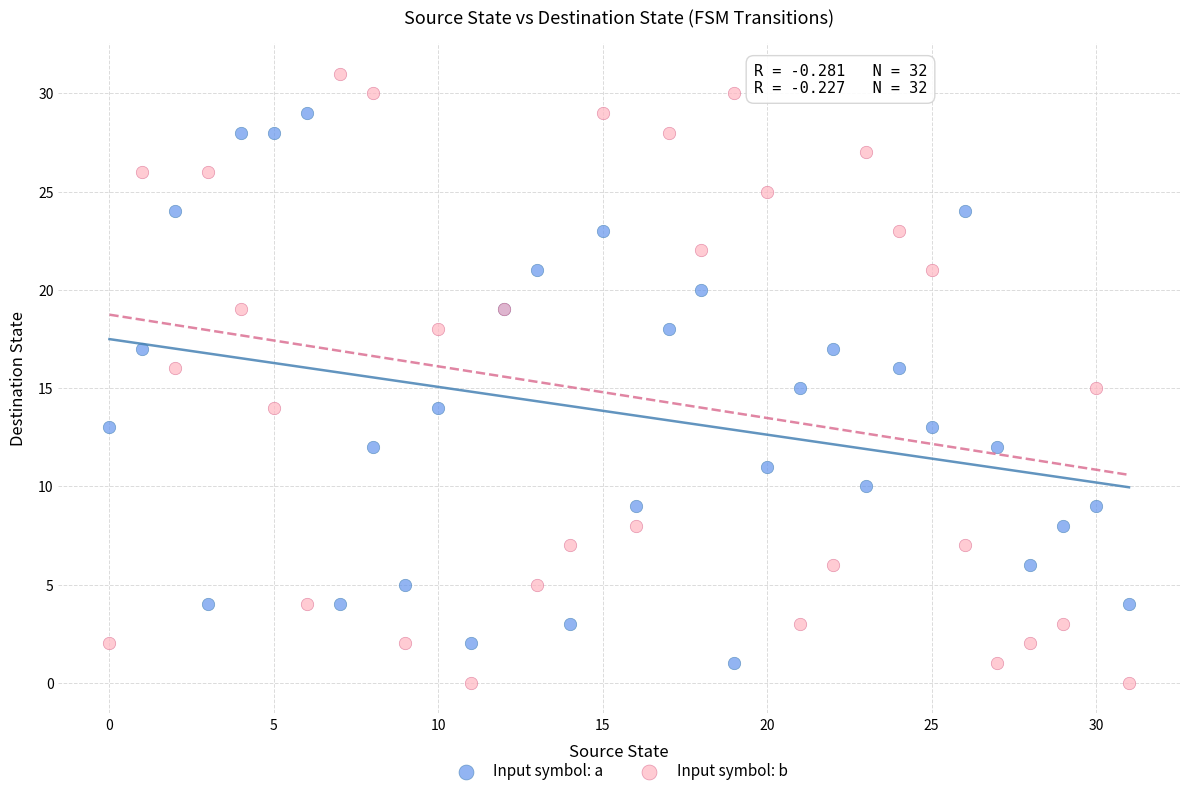

Which series contains the highest Y value?

Input symbol: b